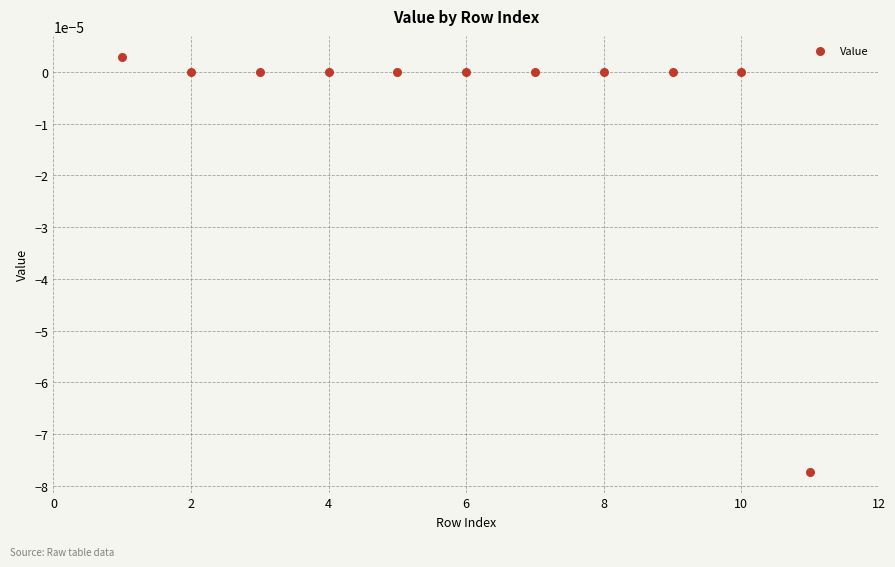

What is the range of X values (max minus min)?

10.0